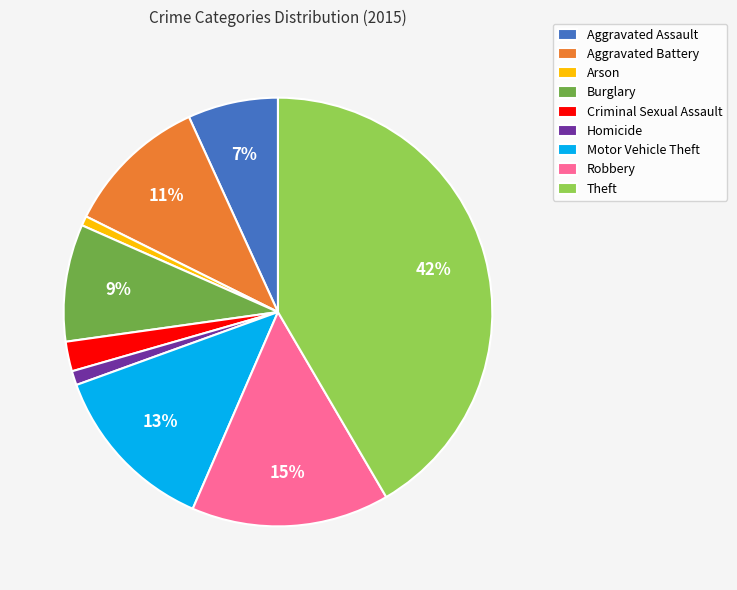

Is there a majority slice in this chart?

No